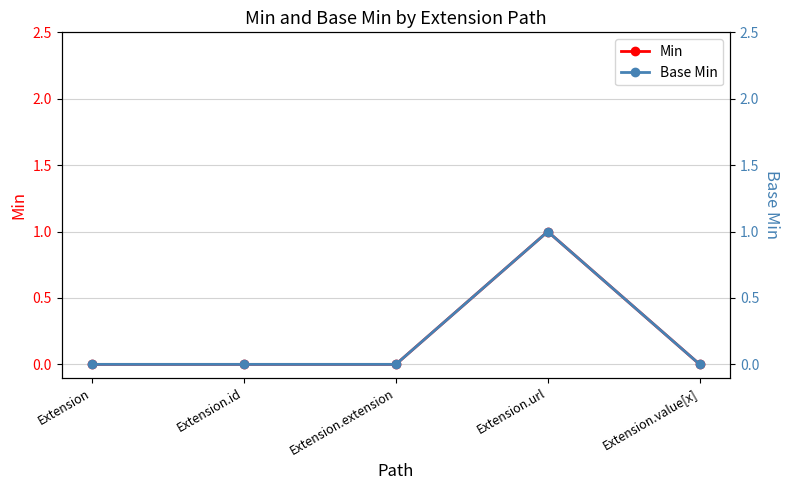

How many distinct data groups are displayed?

2